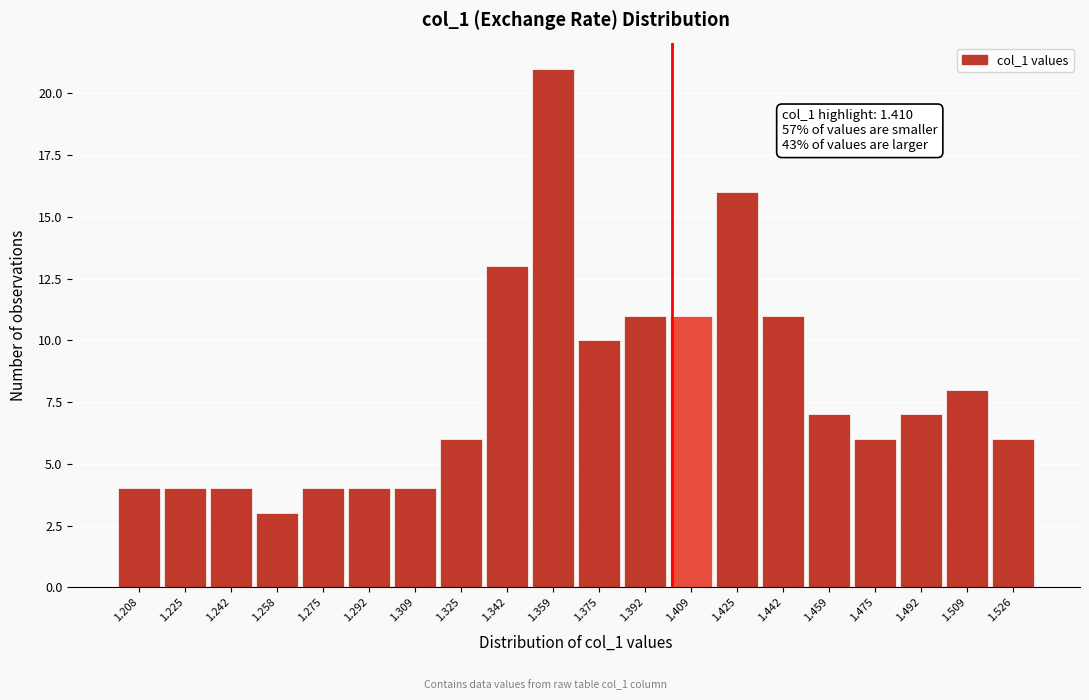

Reading left to right, what are all the values shown in this chart?

4	4	4	3	4	4	4	6	13	21	10	11	11	16	11	7	6	7	8	6